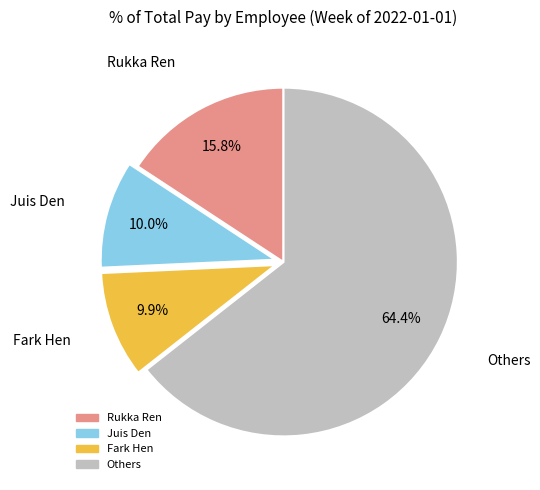

Is there a majority slice in this chart?

Yes